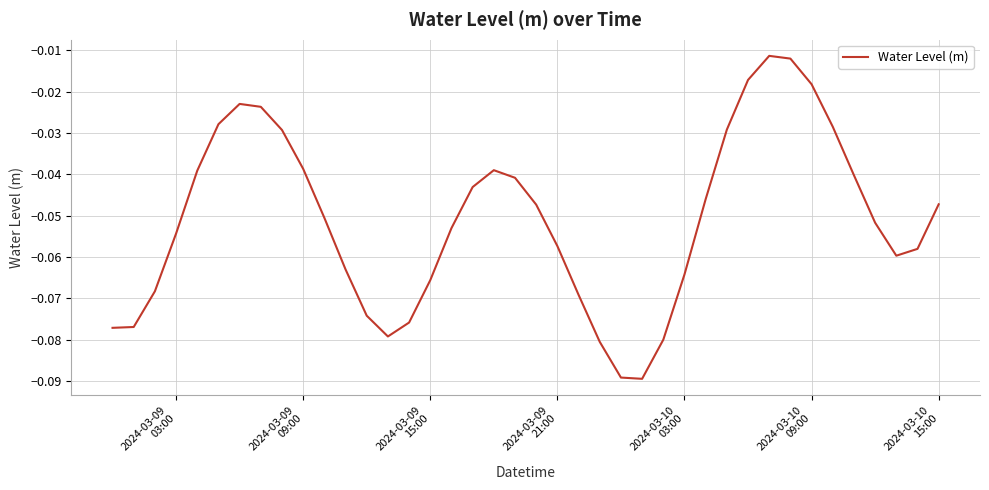

How many distinct data groups are displayed?

1